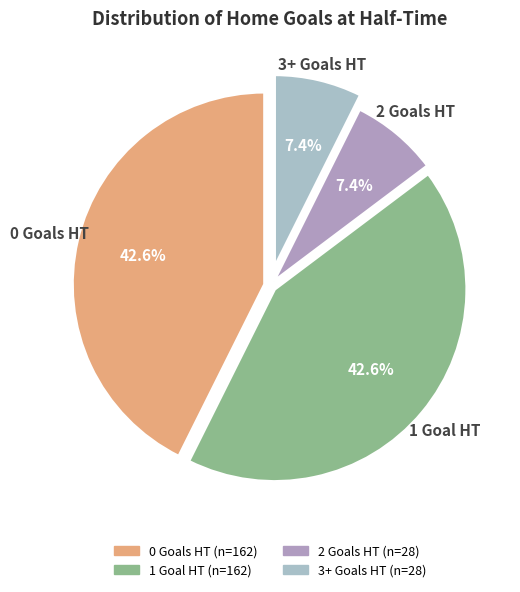

Does any single category account for the majority?

No